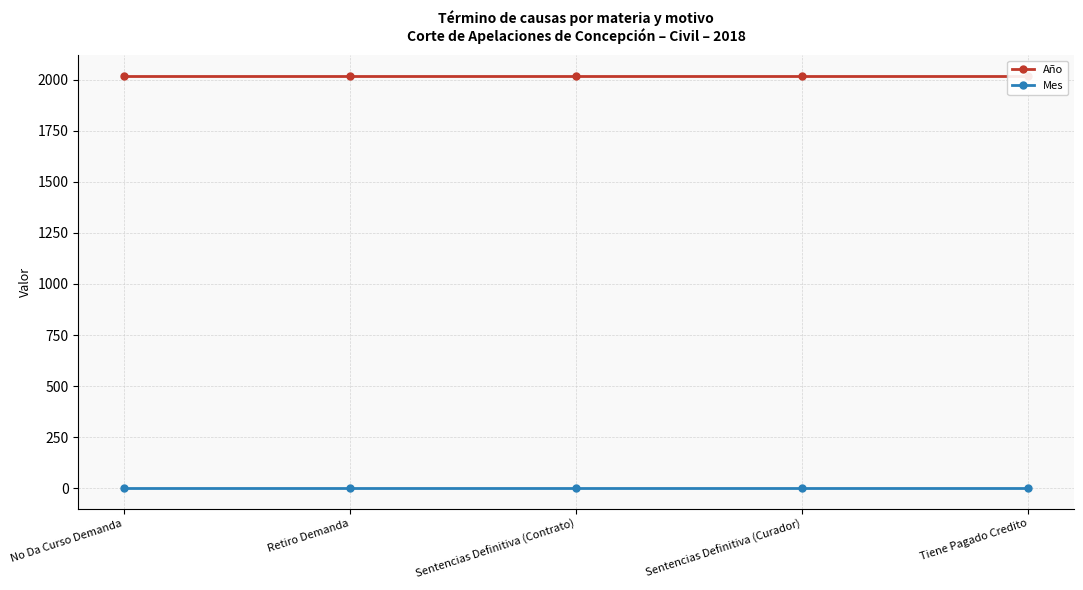

Which category has the lowest value in the Año series?

No Da Curso Demanda